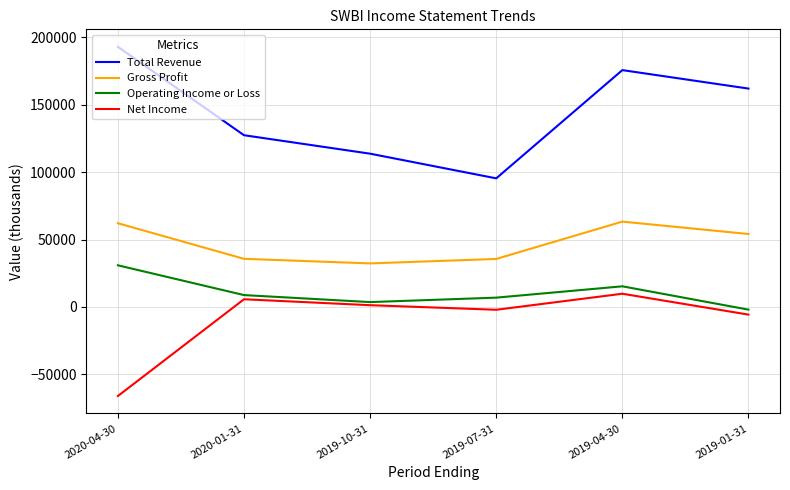

What are all the series names shown in the legend?

Total Revenue, Gross Profit, Operating Income or Loss, Net Income